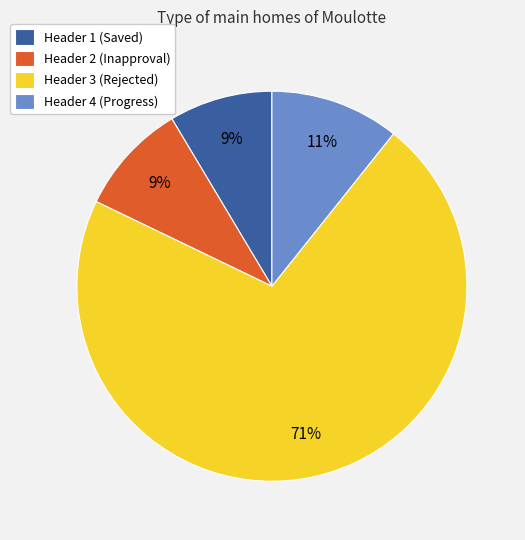

How many segments does this pie chart have?

4